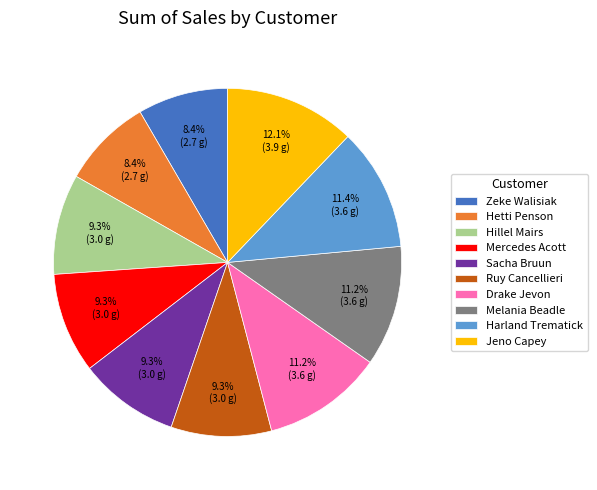

Does any single category account for the majority?

No